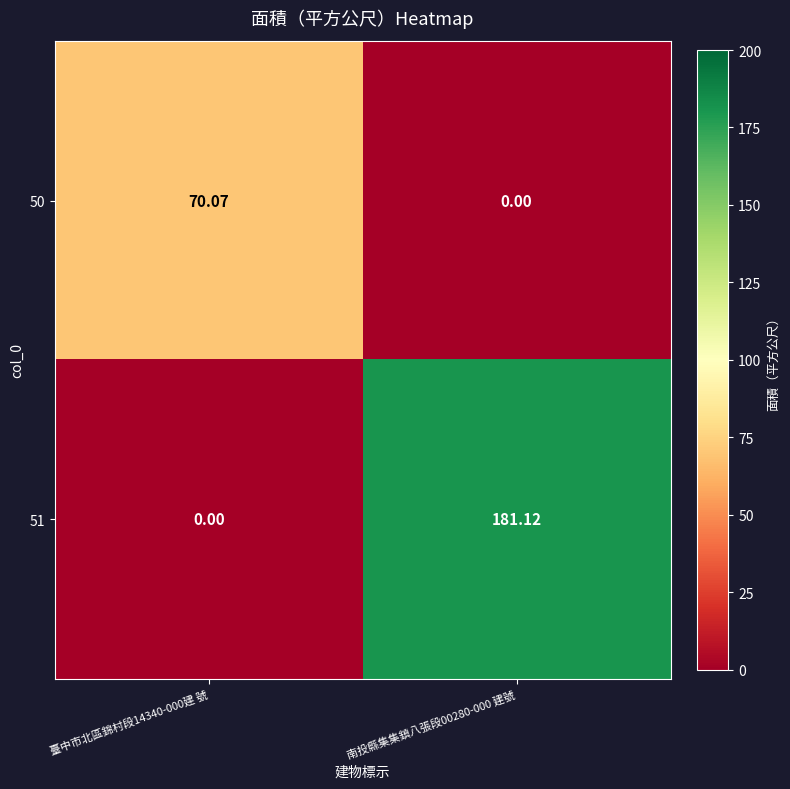

Count the number of data series in this chart.

2